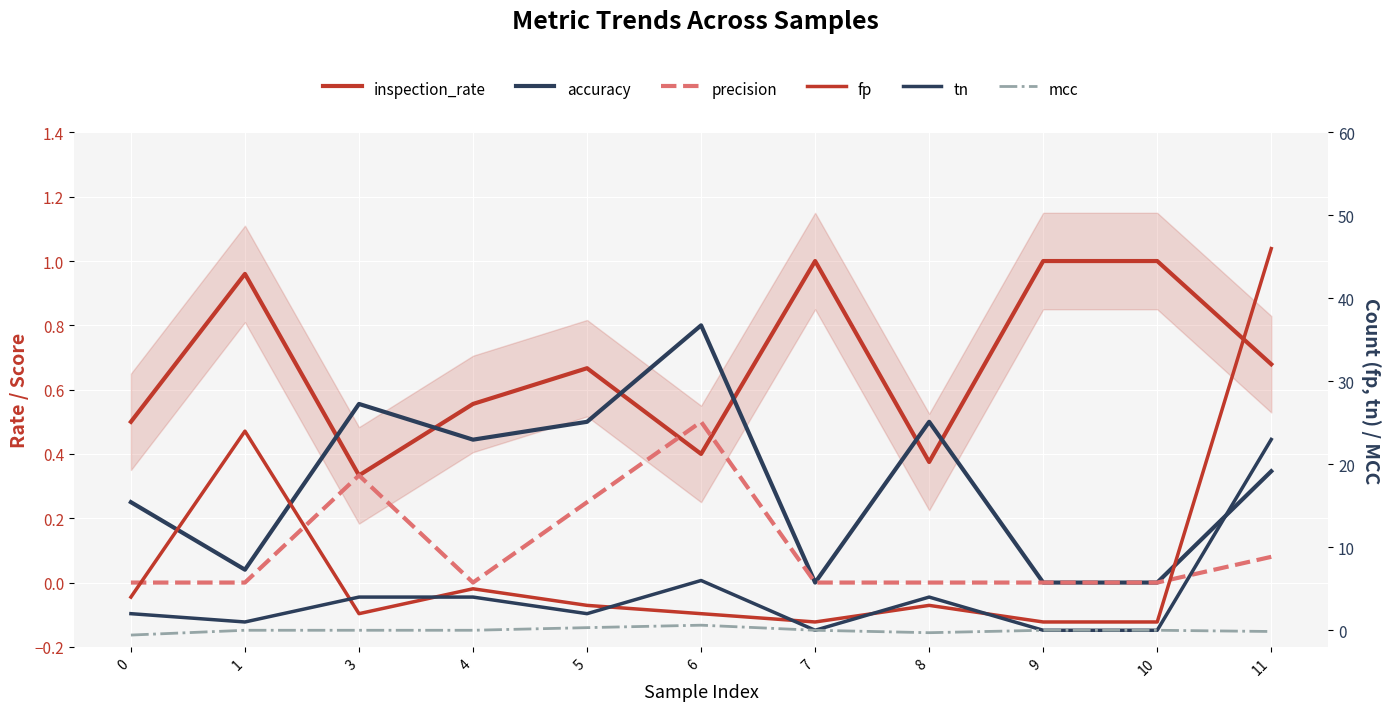

Reading left to right, list all the values displayed in this chart.

inspection_rate: 0=0.5	1=1.0	3=0.3	4=0.6	5=0.7	6=0.4	7=1.0	8=0.4	9=1.0	10=1.0	11=0.7
accuracy: 0=0.2	1=0.0	3=0.6	4=0.4	5=0.5	6=0.8	7=0.0	8=0.5	9=0.0	10=0.0	11=0.3
precision: 0=0.0	1=0.0	3=0.3	4=0.0	5=0.2	6=0.5	7=0.0	8=0.0	9=0.0	10=0.0	11=0.1
fp: 0=4.0	1=24.0	3=2.0	4=5.0	5=3.0	6=2.0	7=1.0	8=3.0	9=1.0	10=1.0	11=46.0
tn: 0=2.0	1=1.0	3=4.0	4=4.0	5=2.0	6=6.0	7=0.0	8=4.0	9=0.0	10=0.0	11=23.0
mcc: 0=-0.6	1=0.0	3=0.0	4=0.0	5=0.3	6=0.6	7=0.0	8=-0.3	9=0.0	10=0.0	11=-0.1